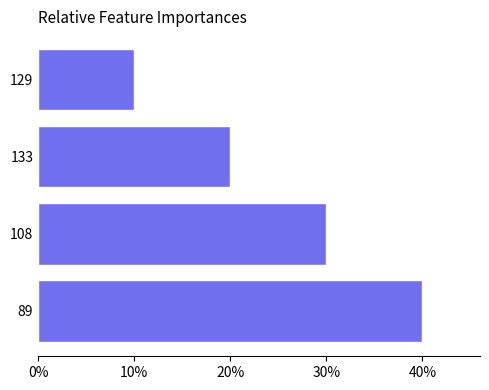

Are the bars horizontal?

Yes